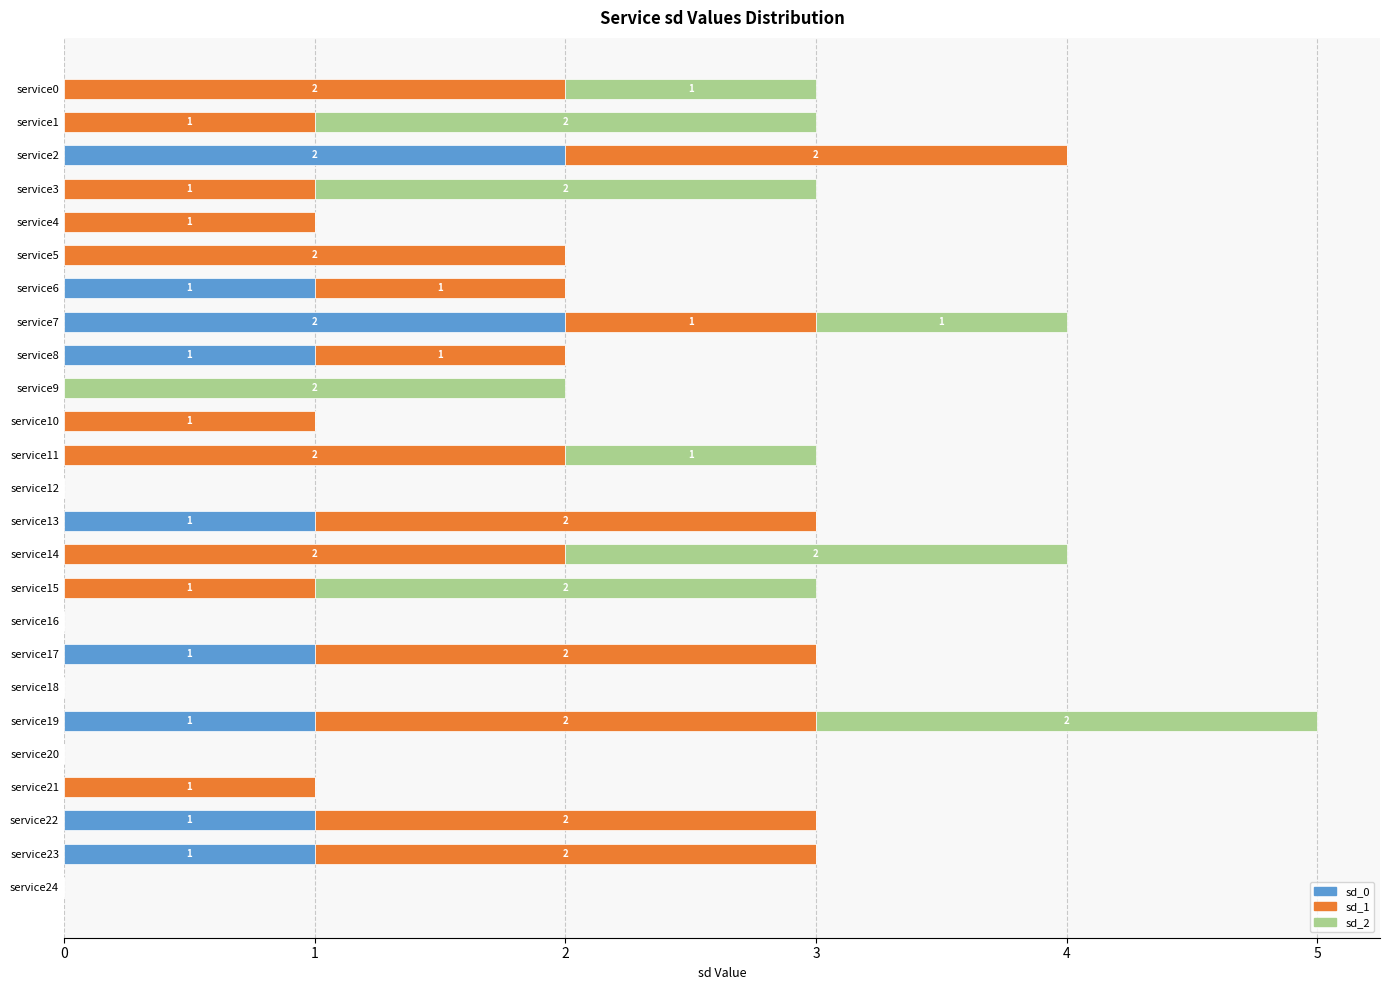

At which category is the sum across all series the highest?

service19